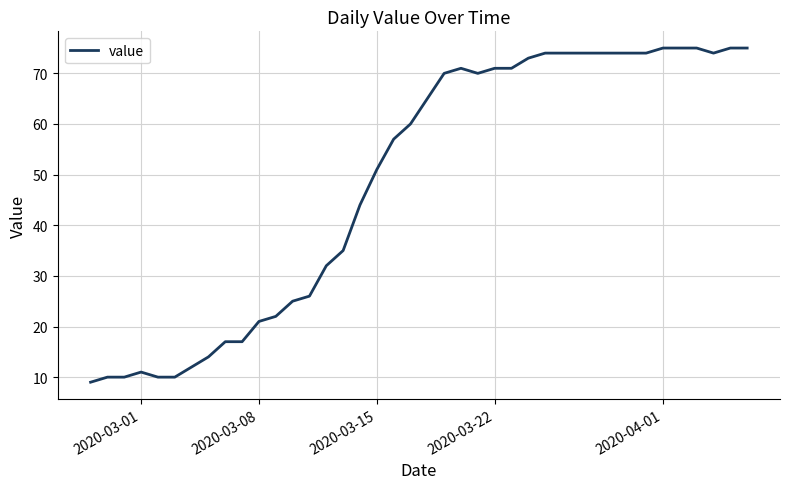

What is the difference between the maximum and minimum values?

66